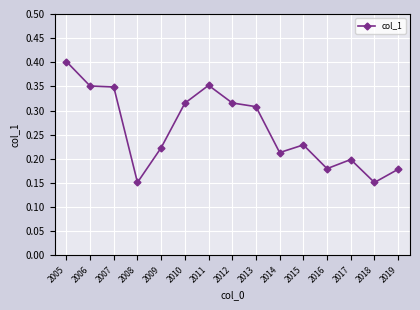

At which category does the chart reach its peak across all series?

2005